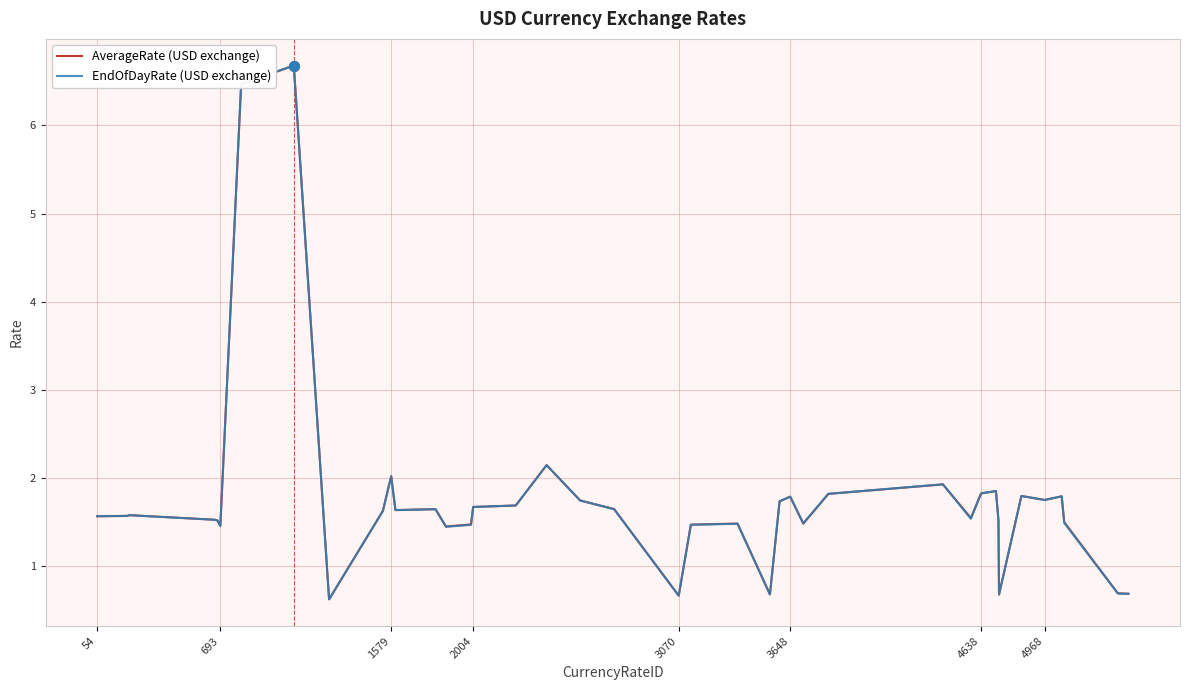

Count the number of data series in this chart.

2